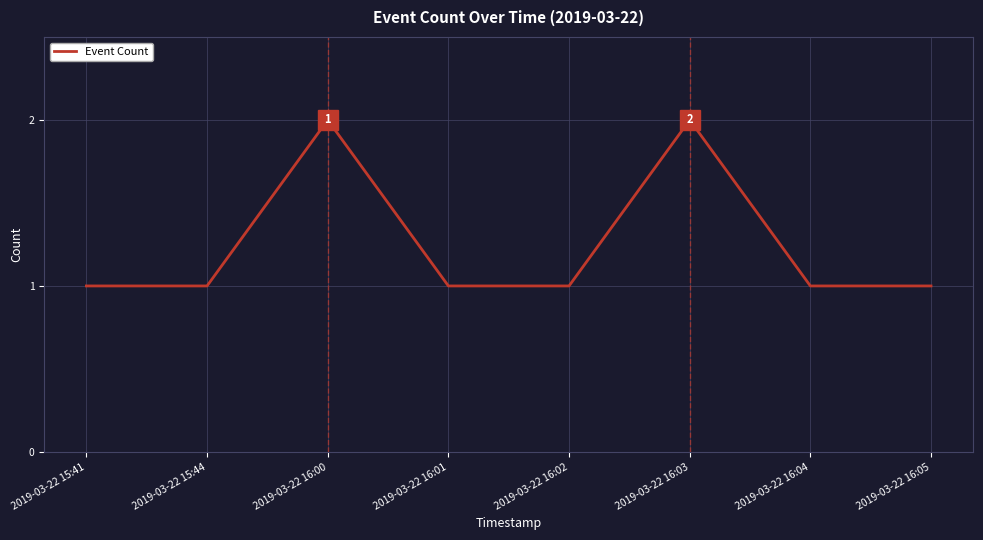

Is it true that the value at 2019-03-22 16:05 is 1?

True